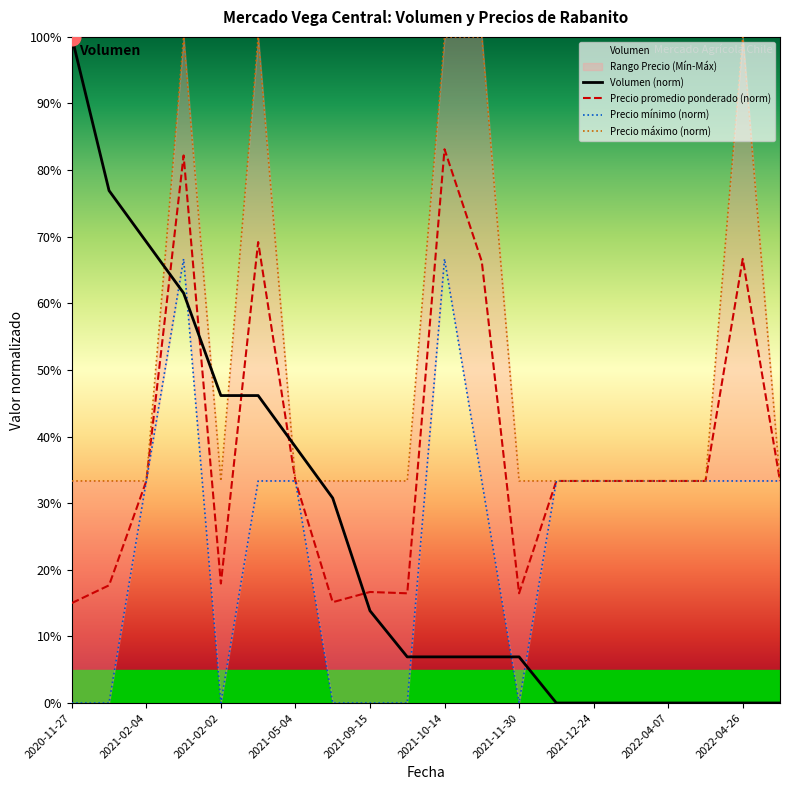

Where is Volumen (norm) nearest to the value 0?

13